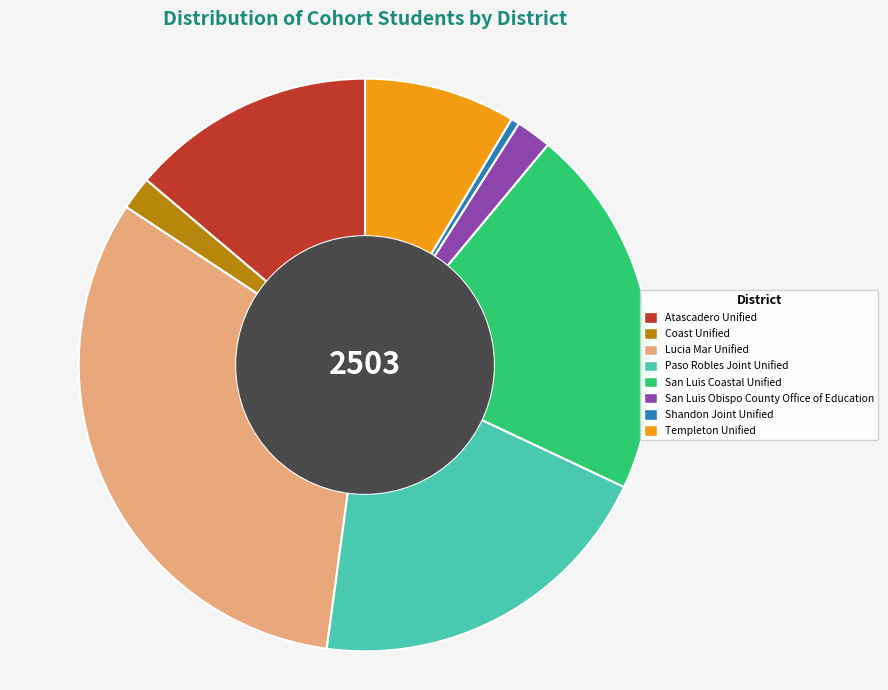

True or false: San Luis Coastal Unified accounts for 21% of the total.

True